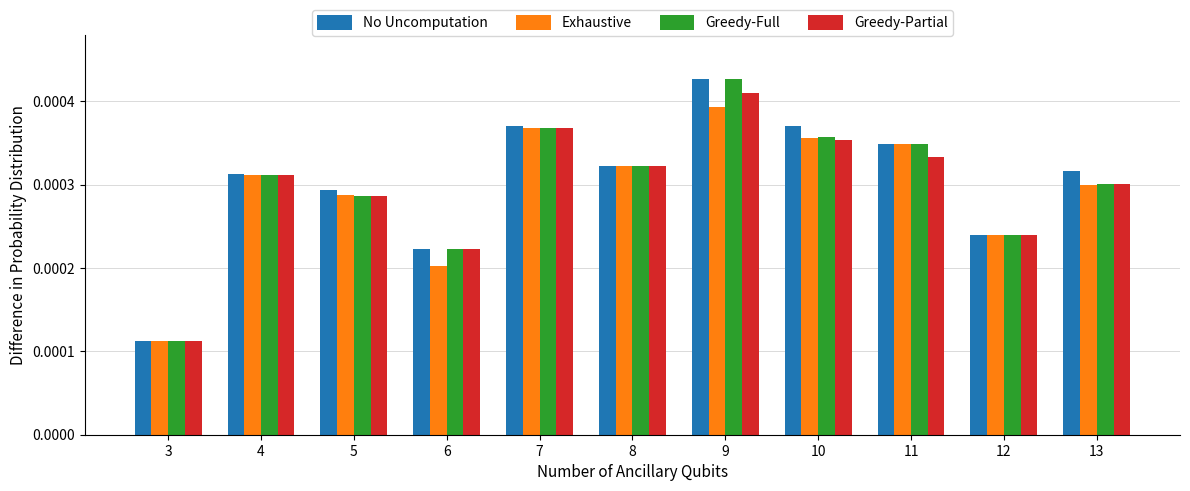

At which category is the sum across all series the highest?

9